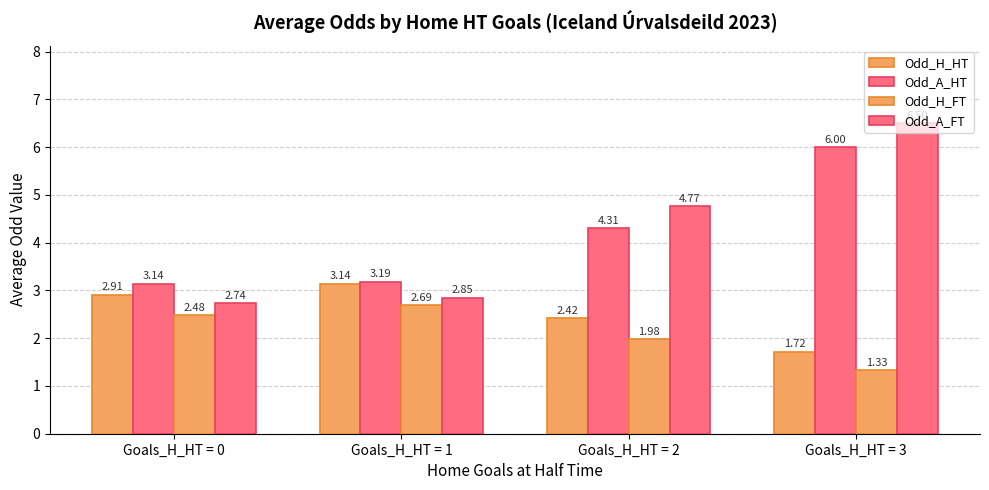

Are the bars grouped side by side (vs. stacked)?

Yes